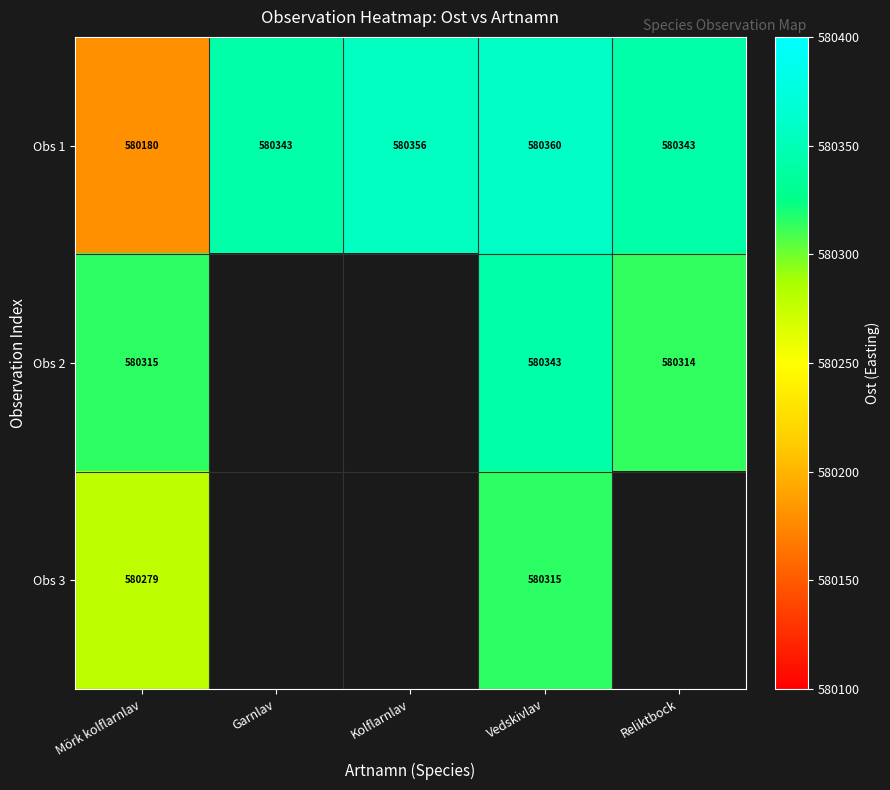

What is the average value of the Obs 1 series?

580316